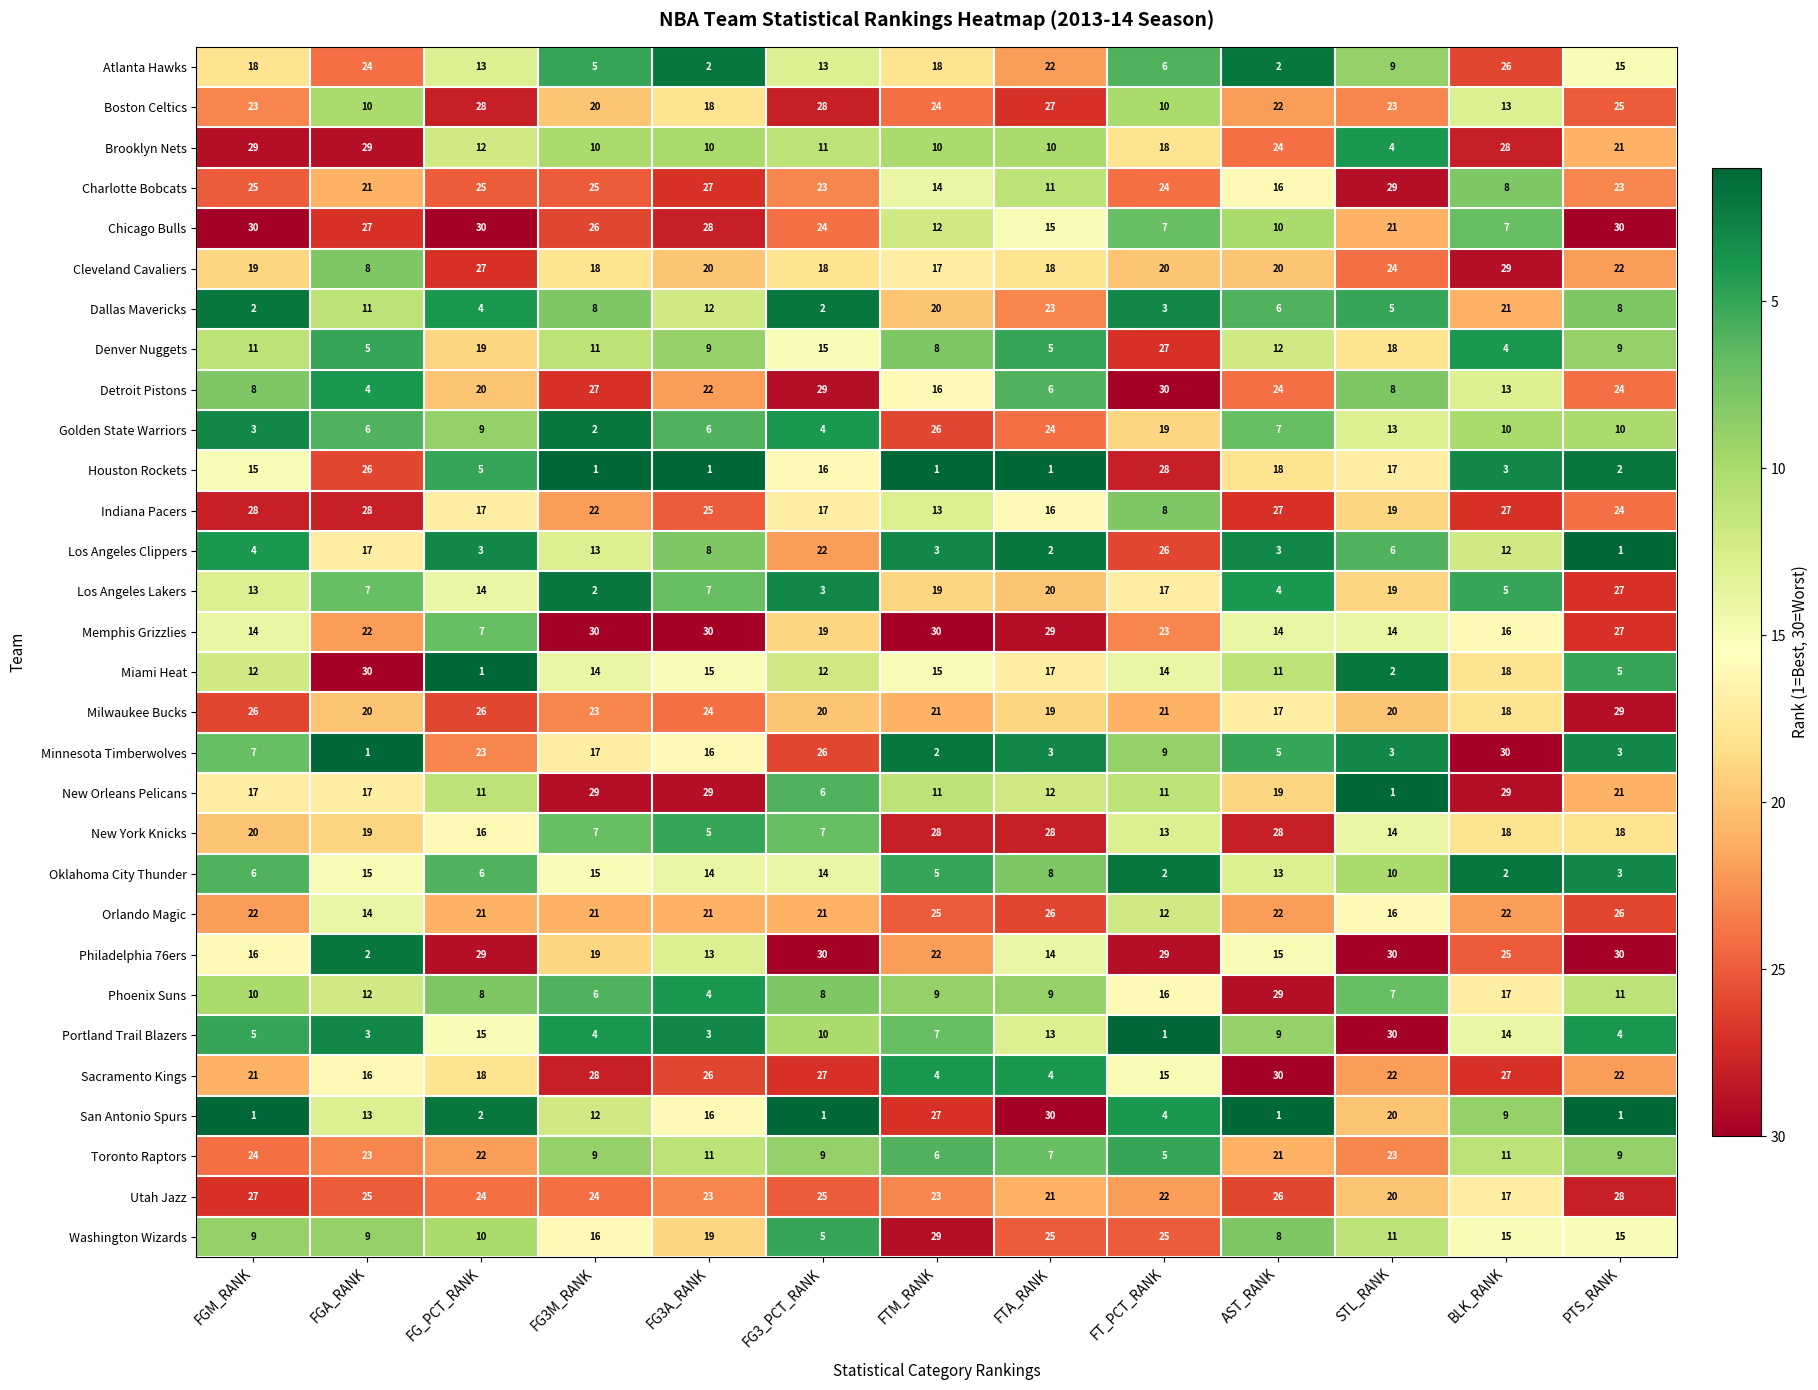

What is the total value across all series at PTS_RANK?

493